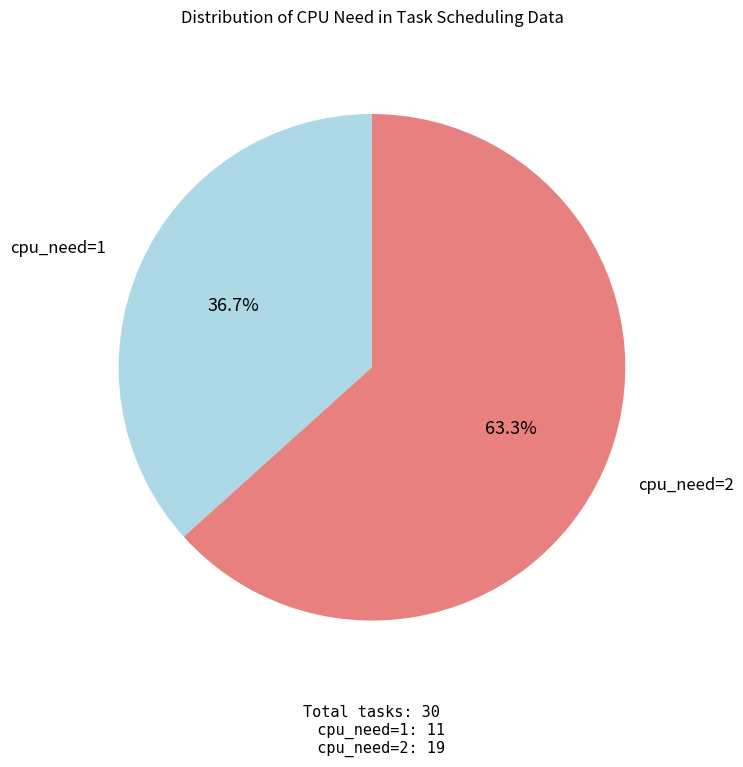

How many slices are in this pie chart?

2